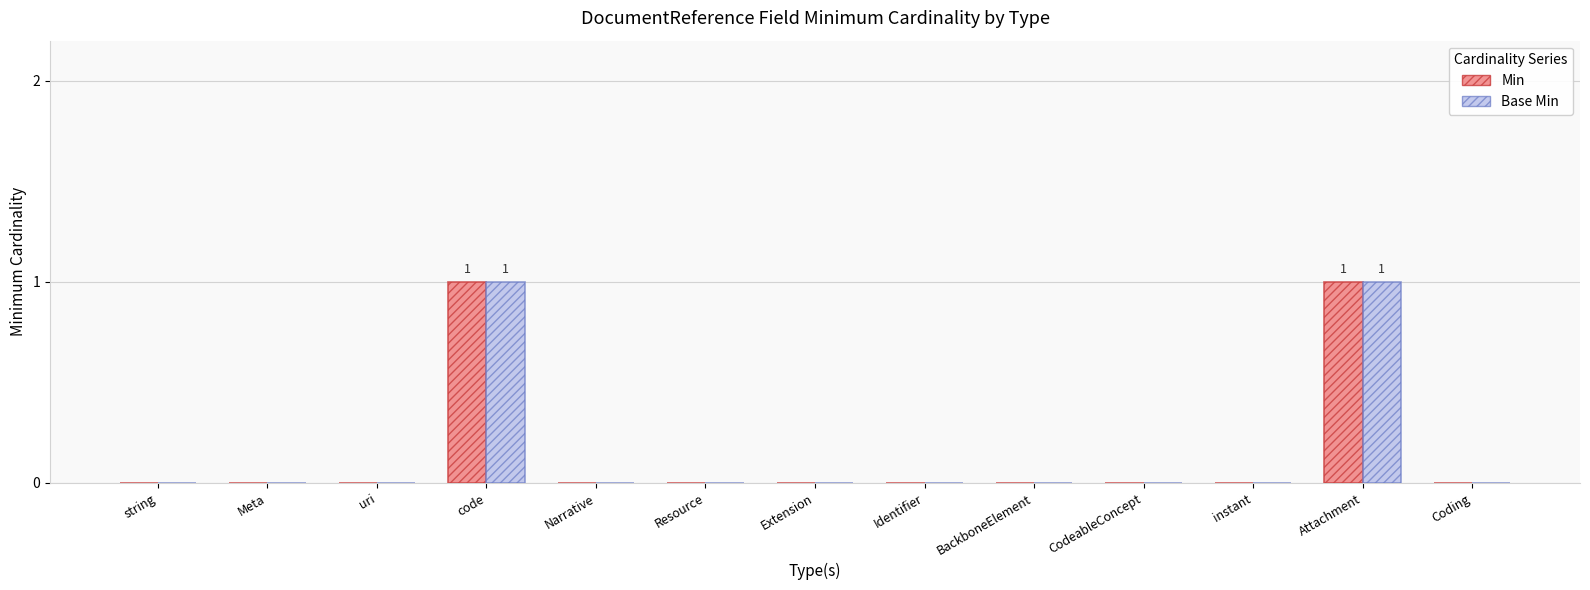

Are the bars horizontal?

No